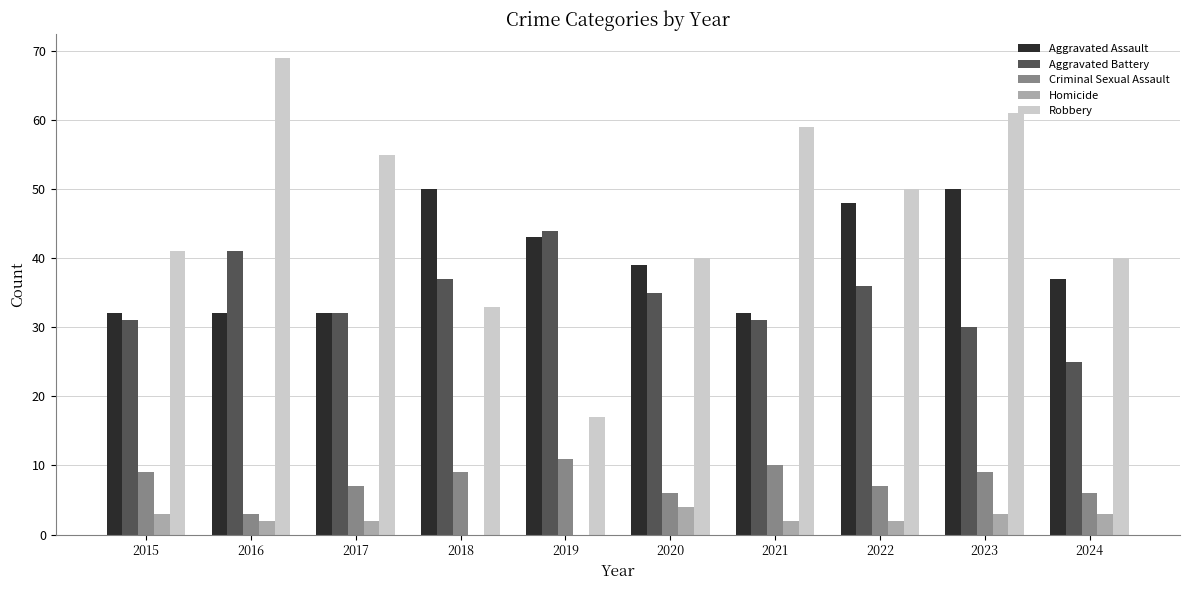

Between 2017 and 2024, which series saw the biggest shift?

Robbery